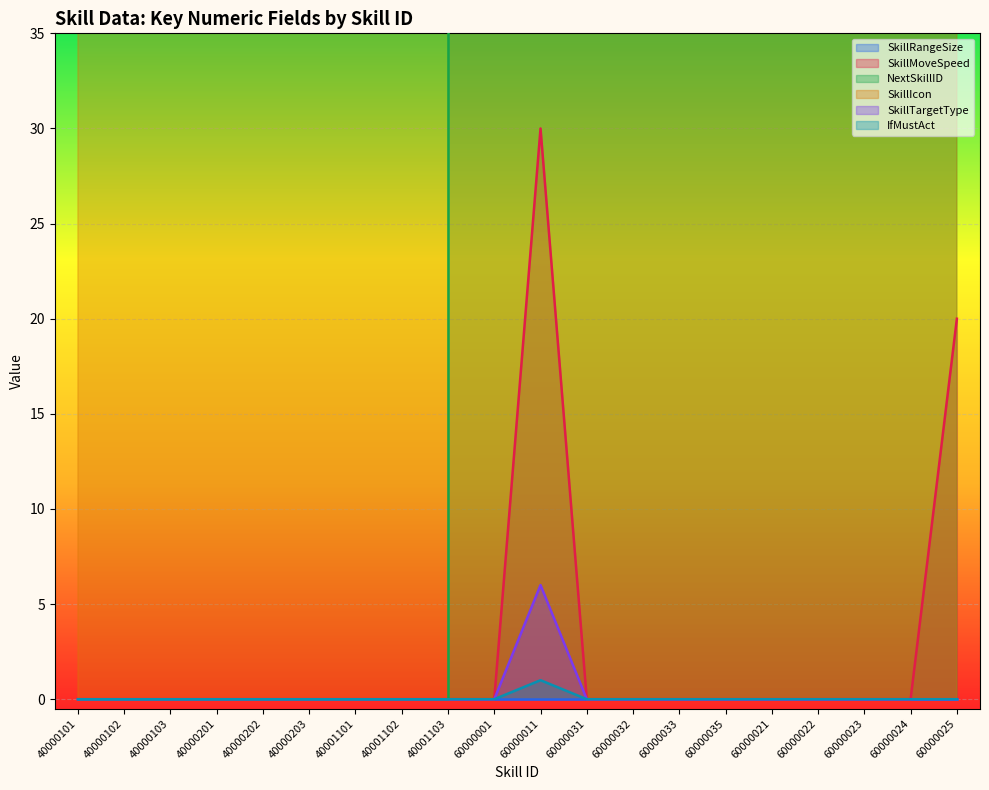

The value of IfMustAct at 60000033 is 0. True or false?

True